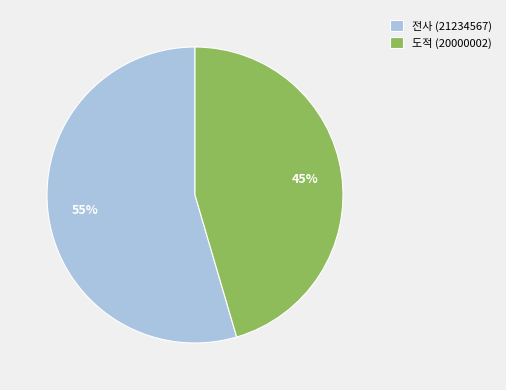

Does 도적 (20000002) represent more than half of the total?

No